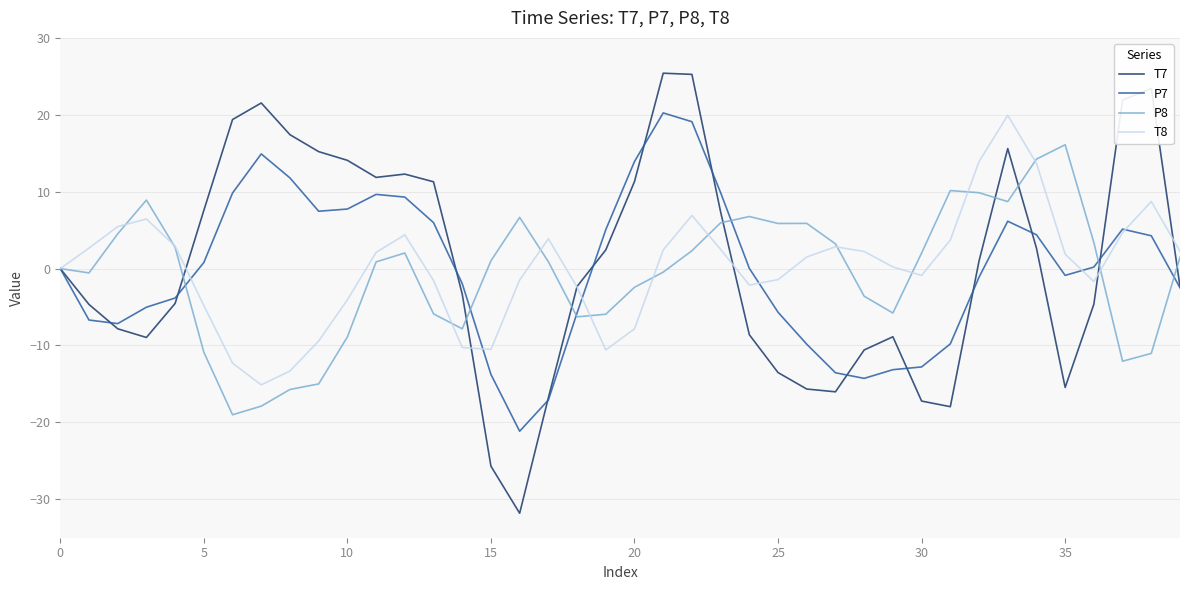

Which series has the largest range (max minus min)?

T7